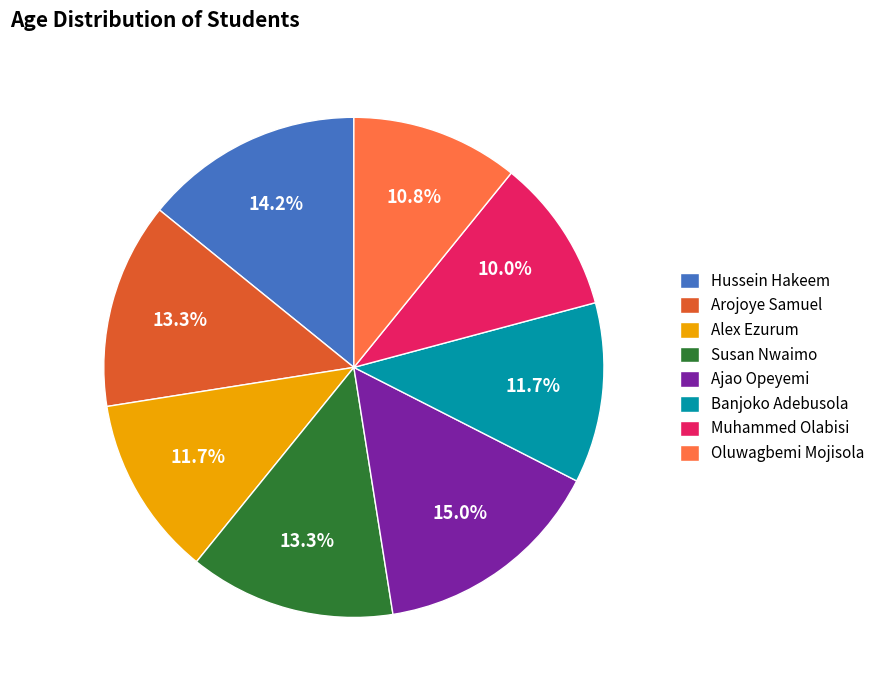

Is it true that Susan Nwaimo is 1% of the pie?

False